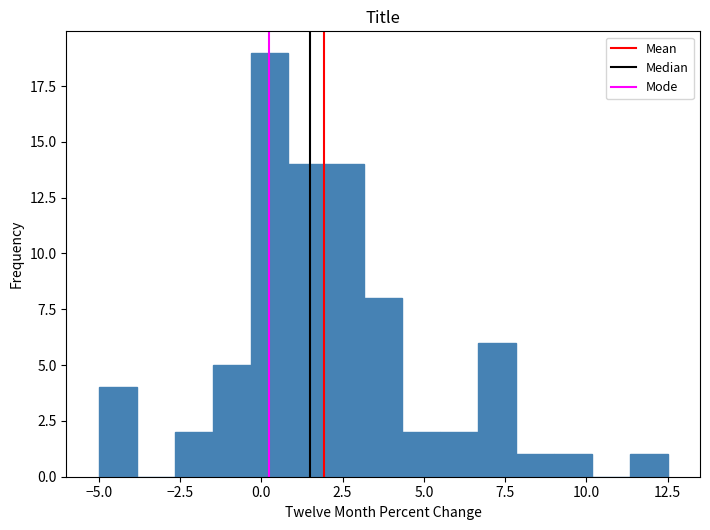

Read against the x-axis, roughly where is the centre of the tallest bar?

0.5